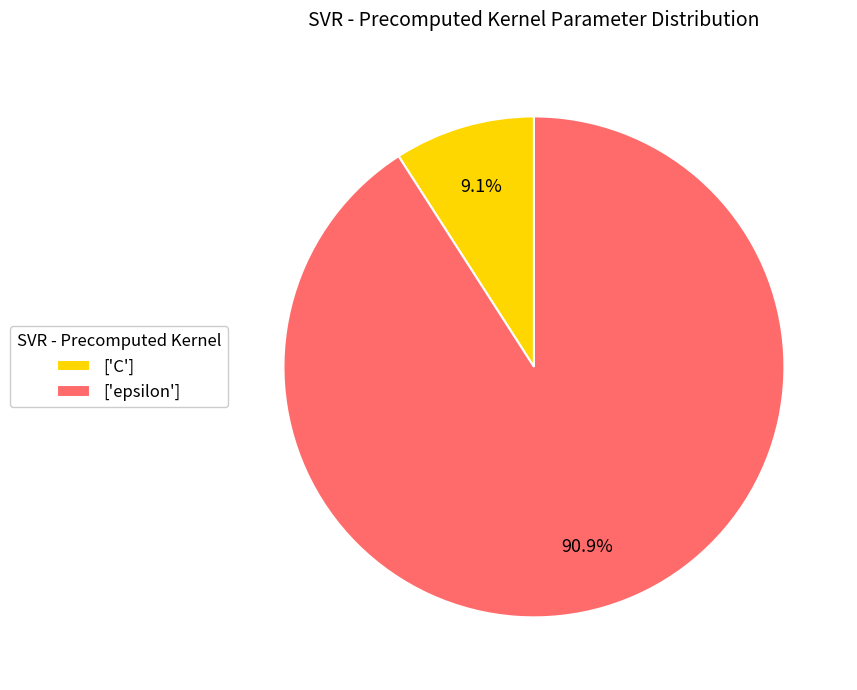

Rank the categories by value from highest to lowest.

['epsilon'], ['C']